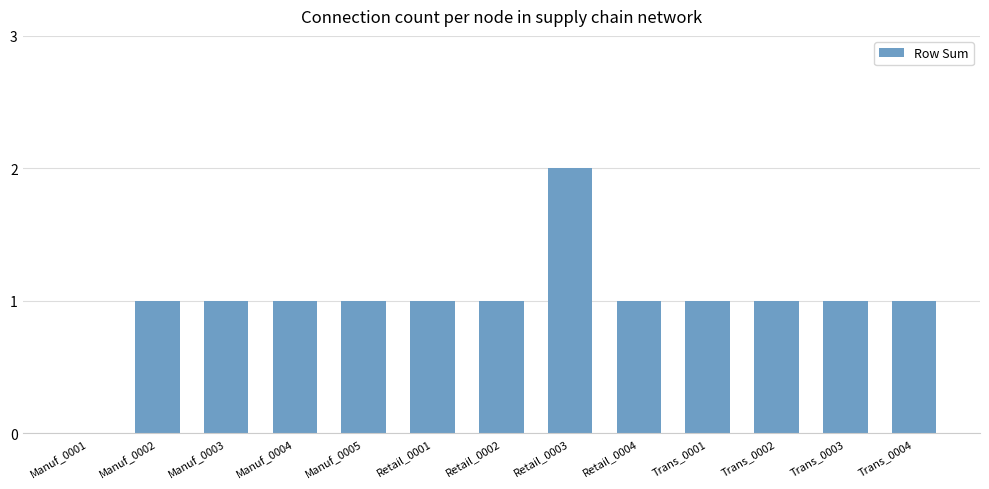

How many data points does each series have?

13